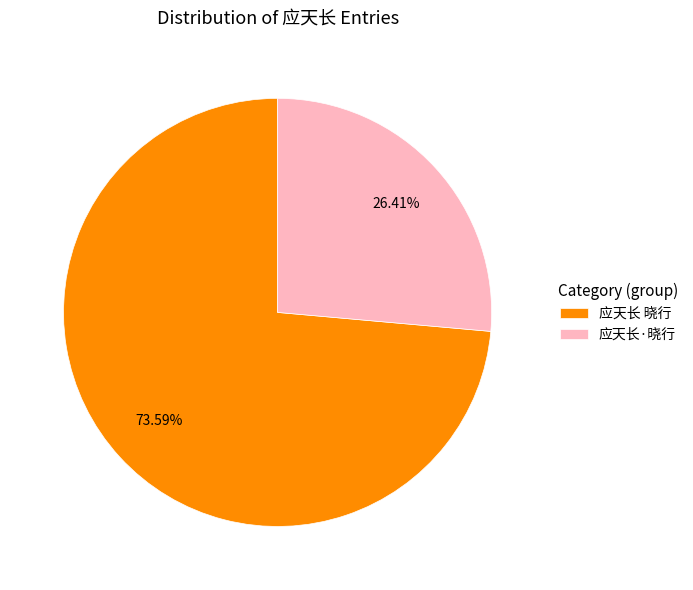

To the nearest percent, what percentage of the pie is 应天长·晓行?

26%